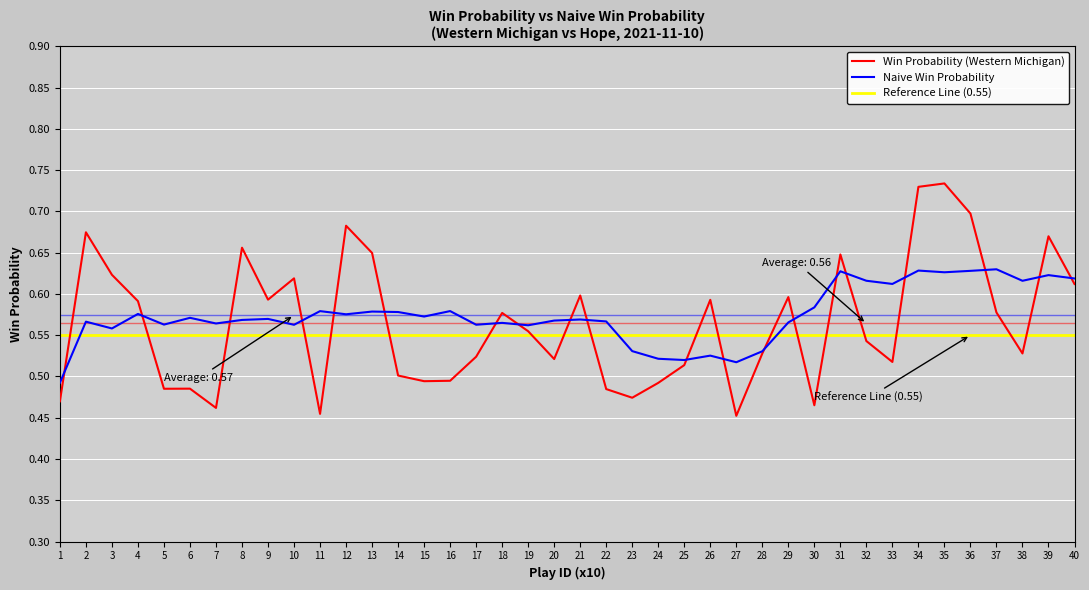

Which has a higher value, 23 or 7?

7